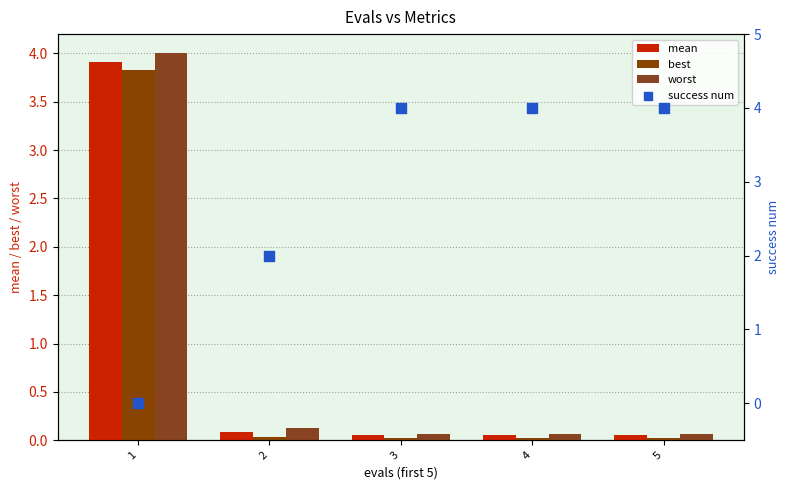

Which series reaches the minimum Y coordinate?

success num